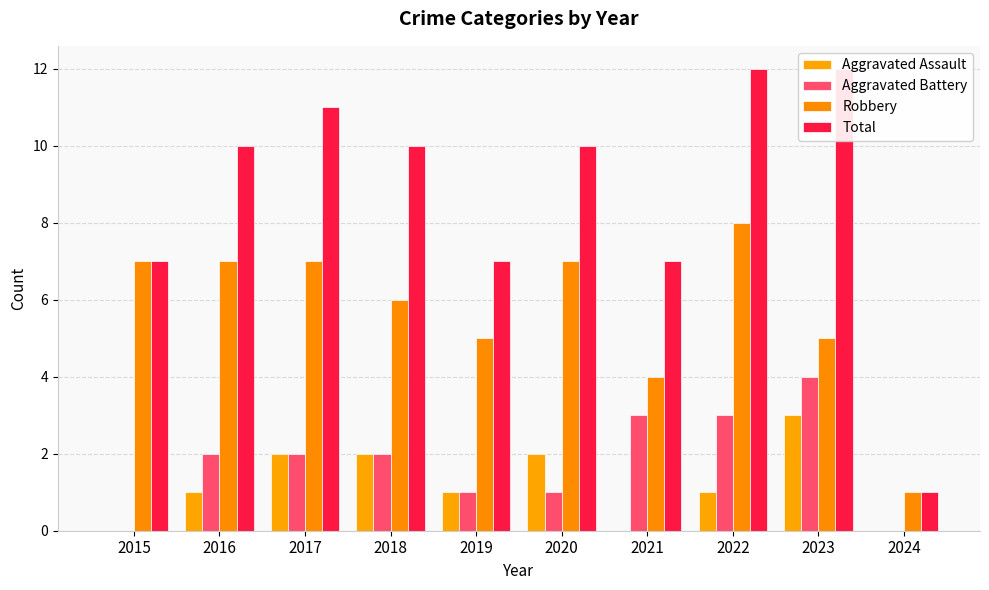

At which label is Robbery closest to 4?

2021